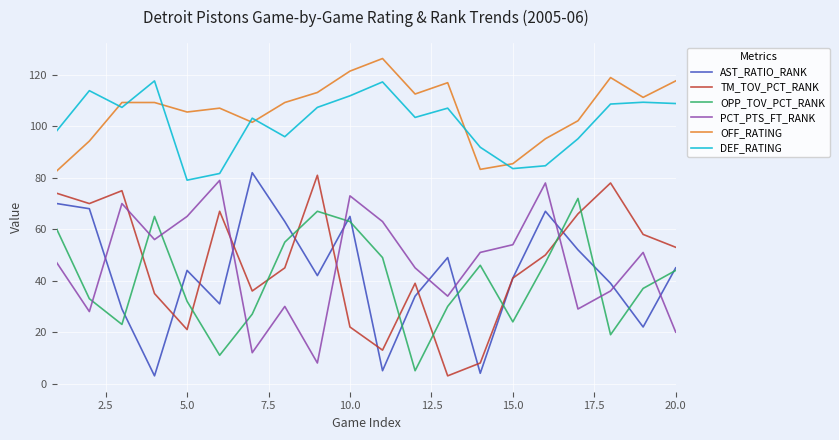

What is the maximum value shown in the chart?

126.4